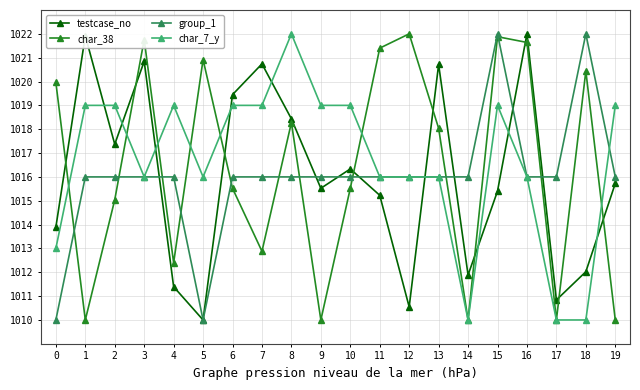

Is the value of testcase_no at 18 greater than the value of group_1 at 14?

No